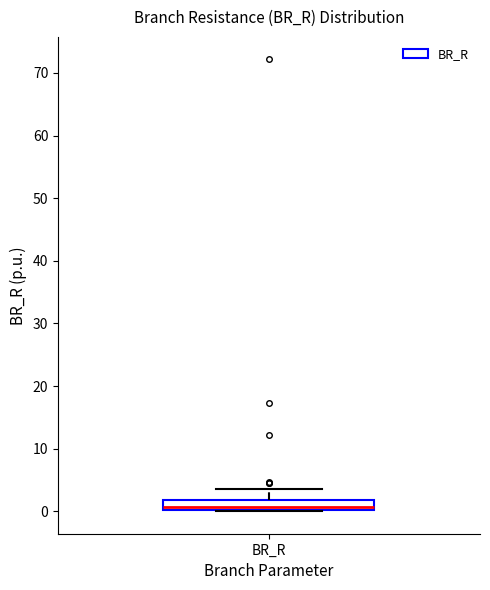

Where does the median line of the box for BR_R sit on the y-axis? The values are not printed on the chart, so give them approximately, as read against the axis.

1